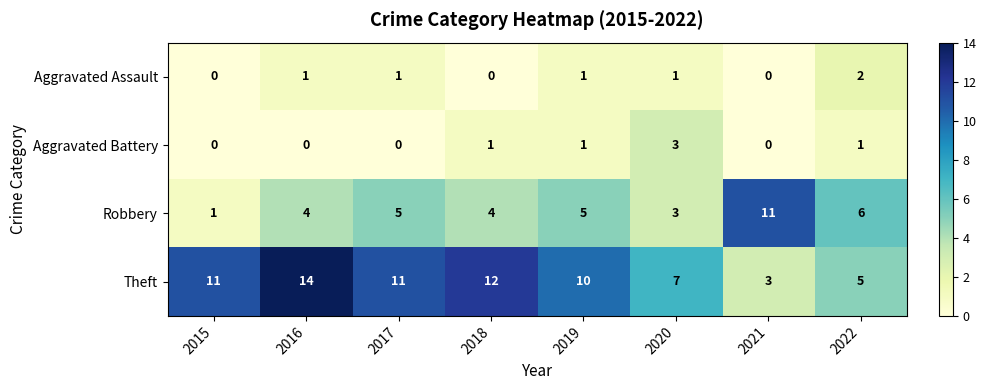

At how many categories does at least one series exceed 1?

8